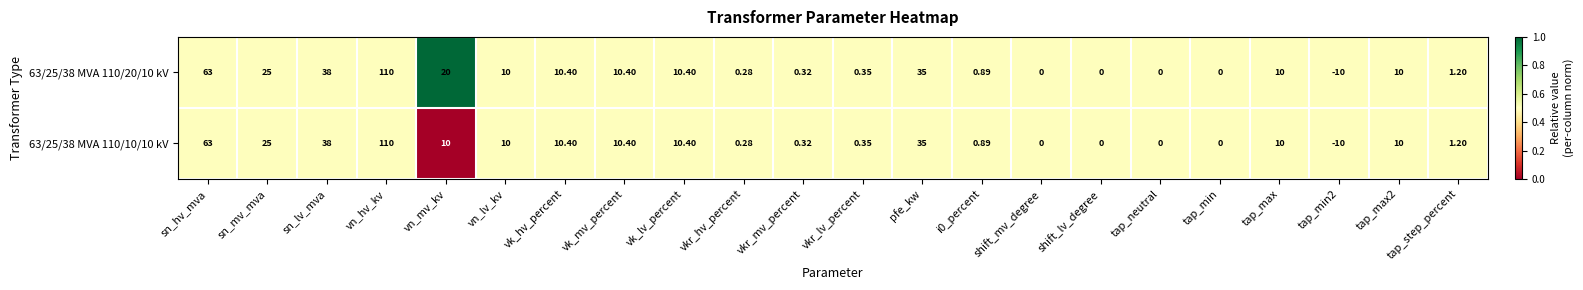

At which label does 63/25/38 MVA 110/20/10 kV first exceed 10?

sn_hv_mva